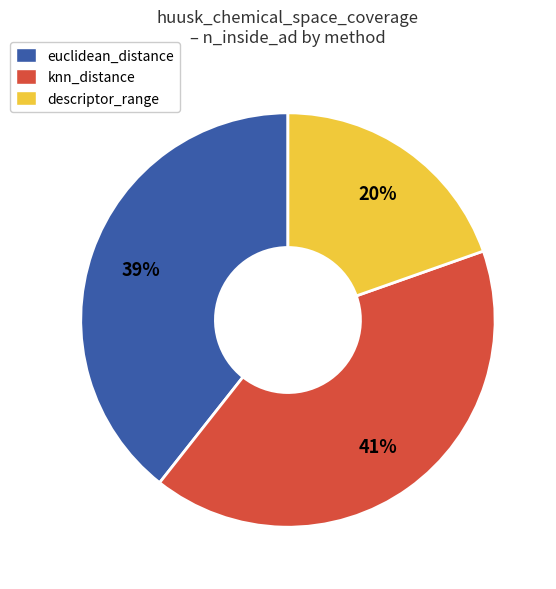

Does any single category account for the majority?

No